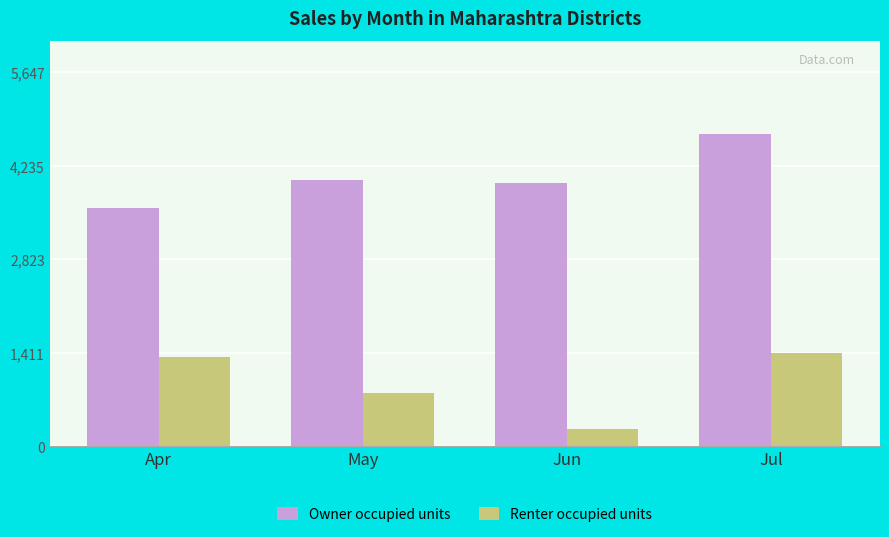

Does the chart contain stacked bars?

No